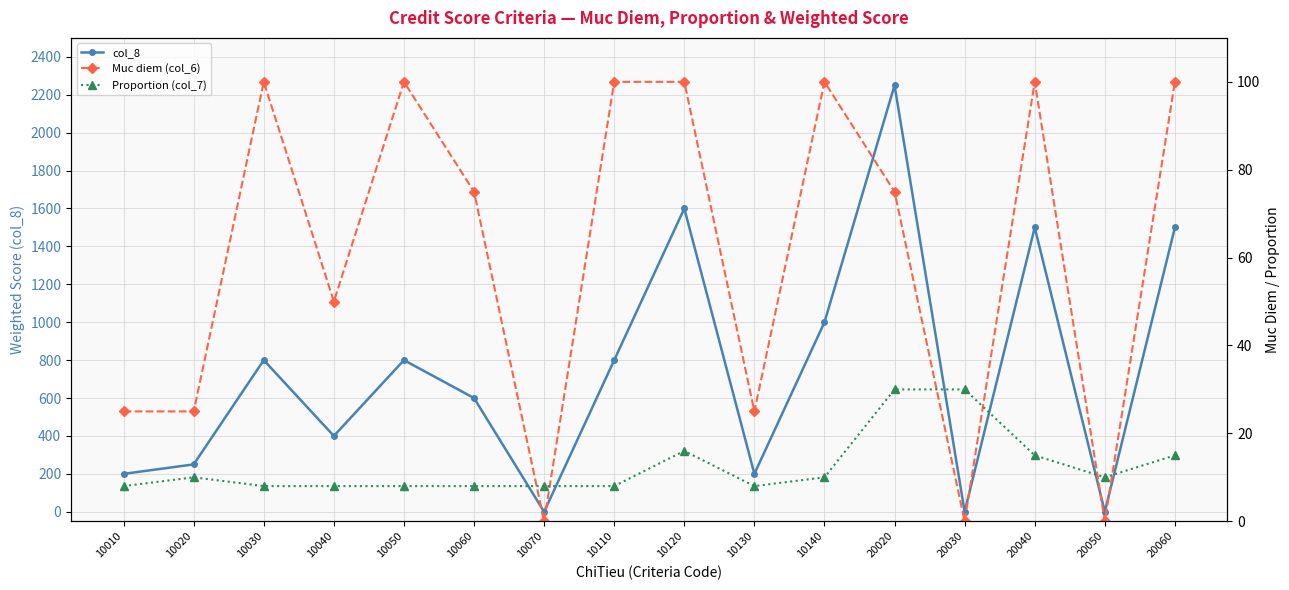

Rank the series at 20050 from lowest to highest value.

col_8, Muc diem (col_6), Proportion (col_7)